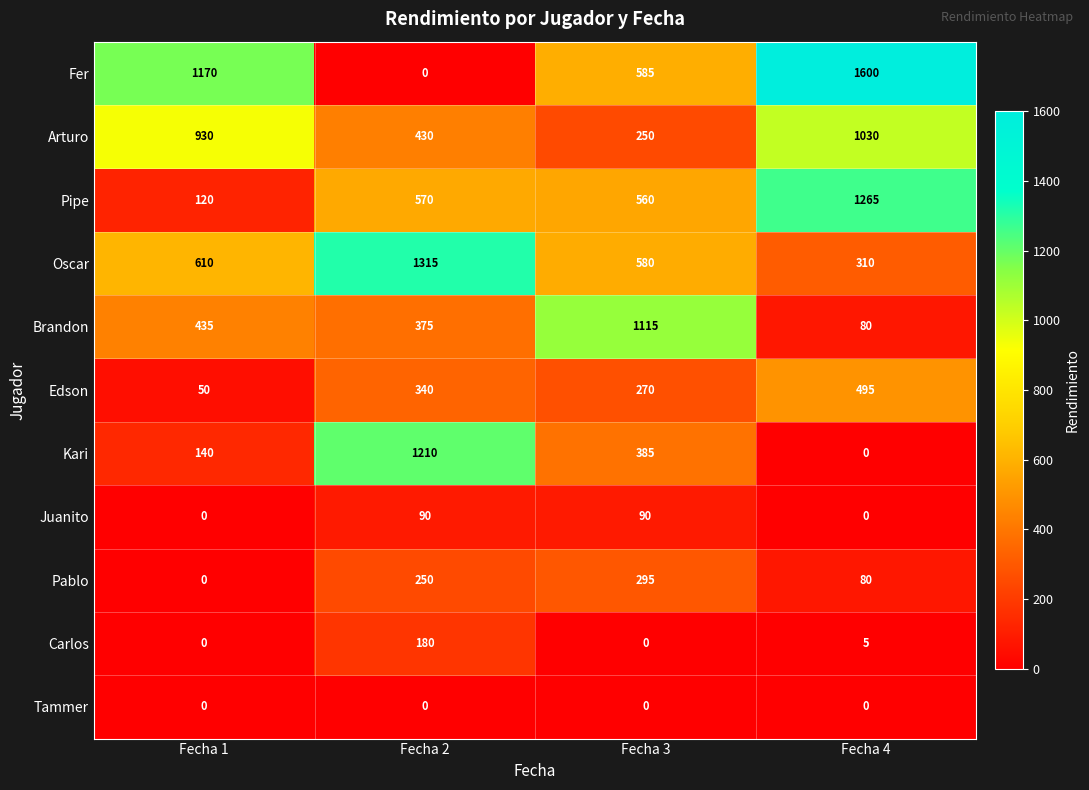

How many positive values does the Pablo series have?

3